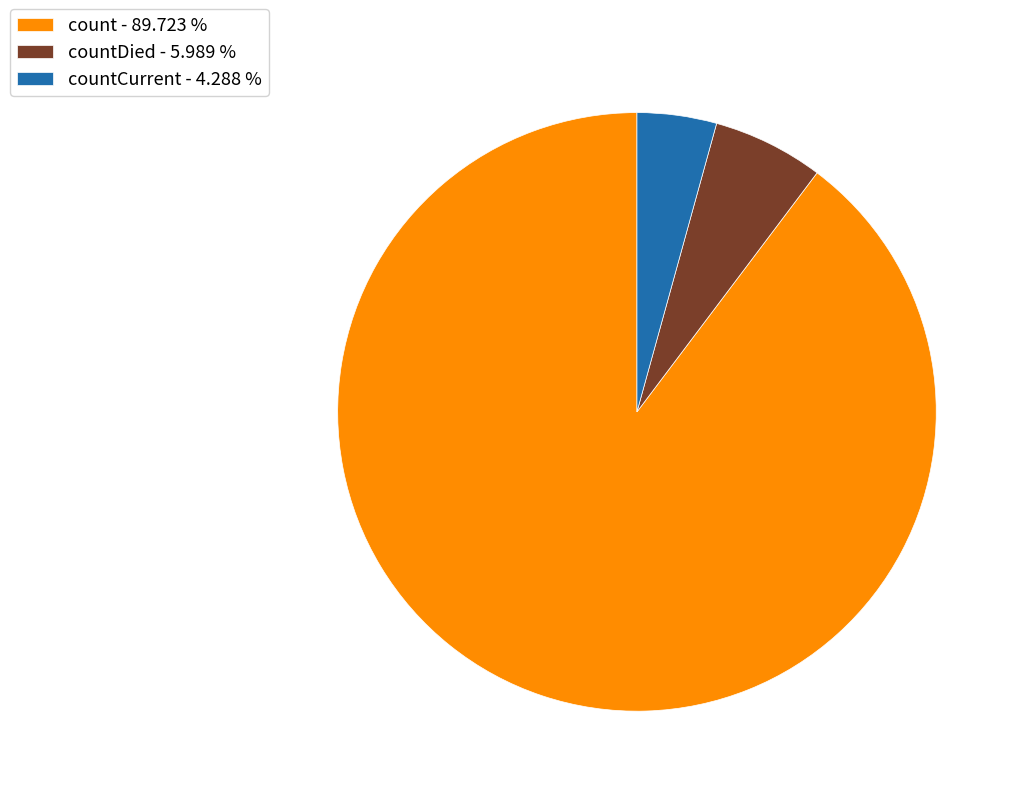

Do countDied - 5.989 % and count - 89.723 % together represent more than half of the pie?

Yes